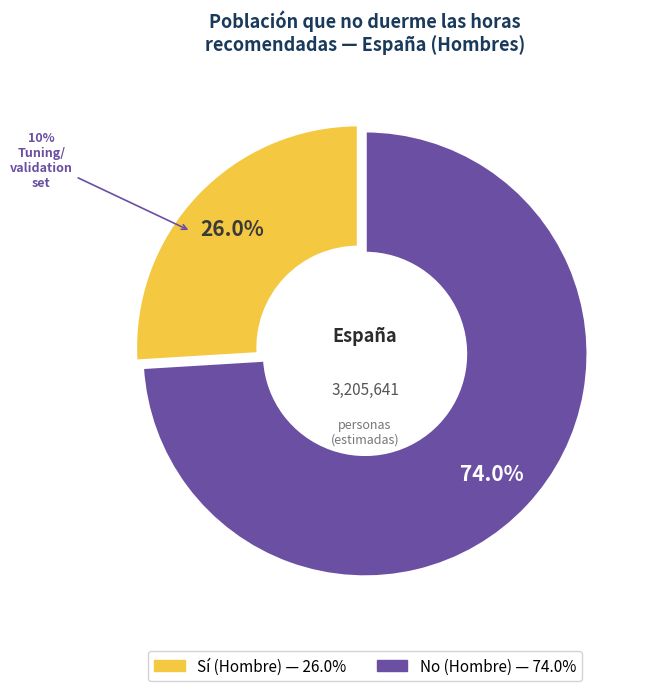

Count the number of slices in the pie.

3